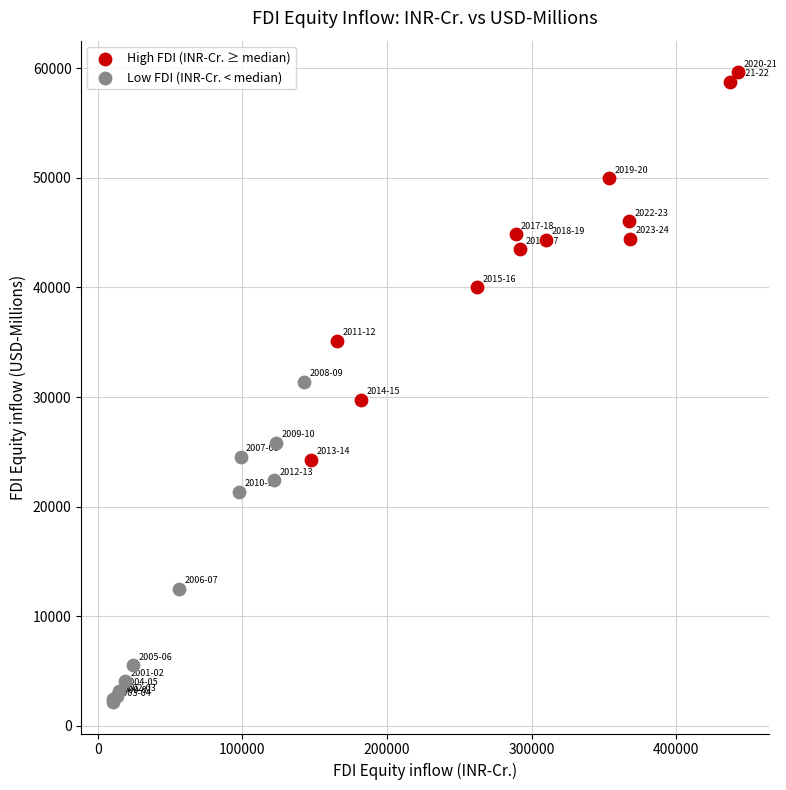

Which series reaches the minimum Y coordinate?

Low FDI (INR-Cr. < median)